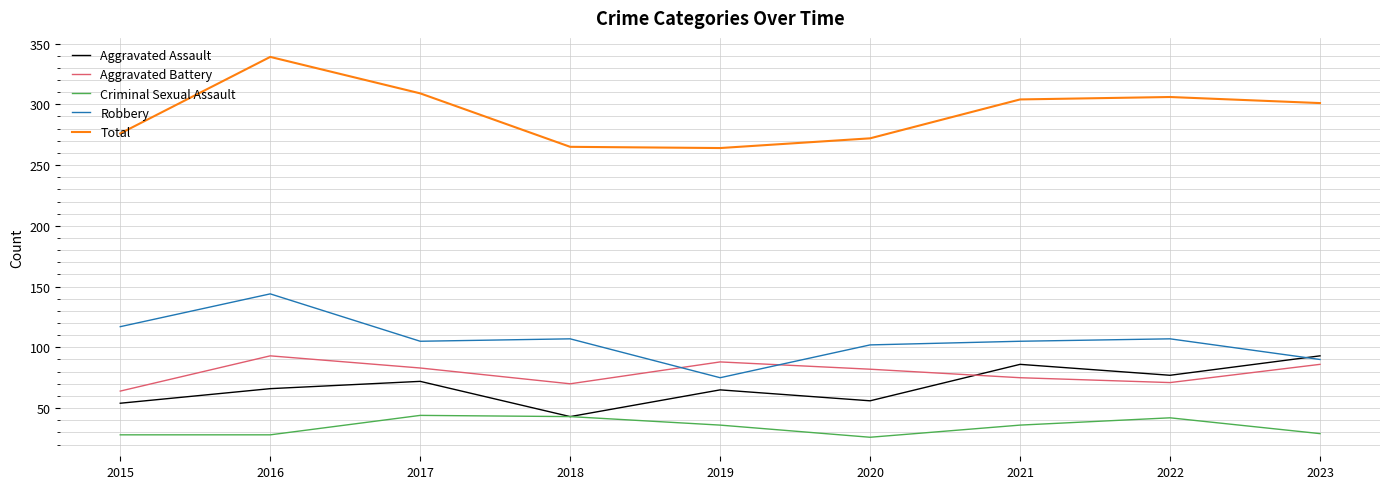

Is it true that Aggravated Battery equals 64 at 2015?

True